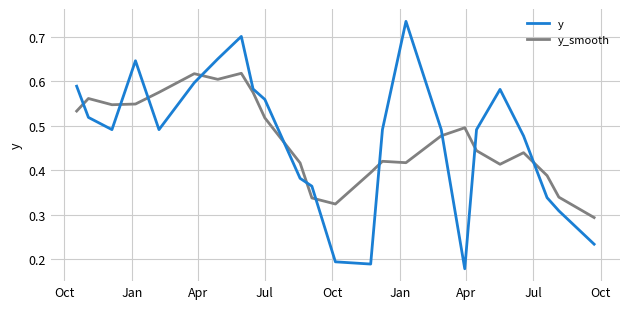

Which series ends up on top after the final intersection of y and y_smooth?

y_smooth